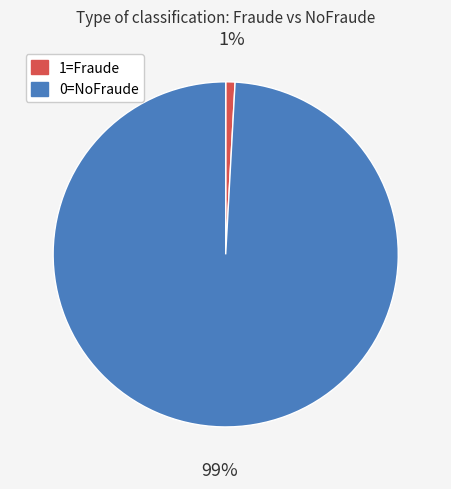

The 0=NoFraude slice represents 99% of the pie. True or false?

True